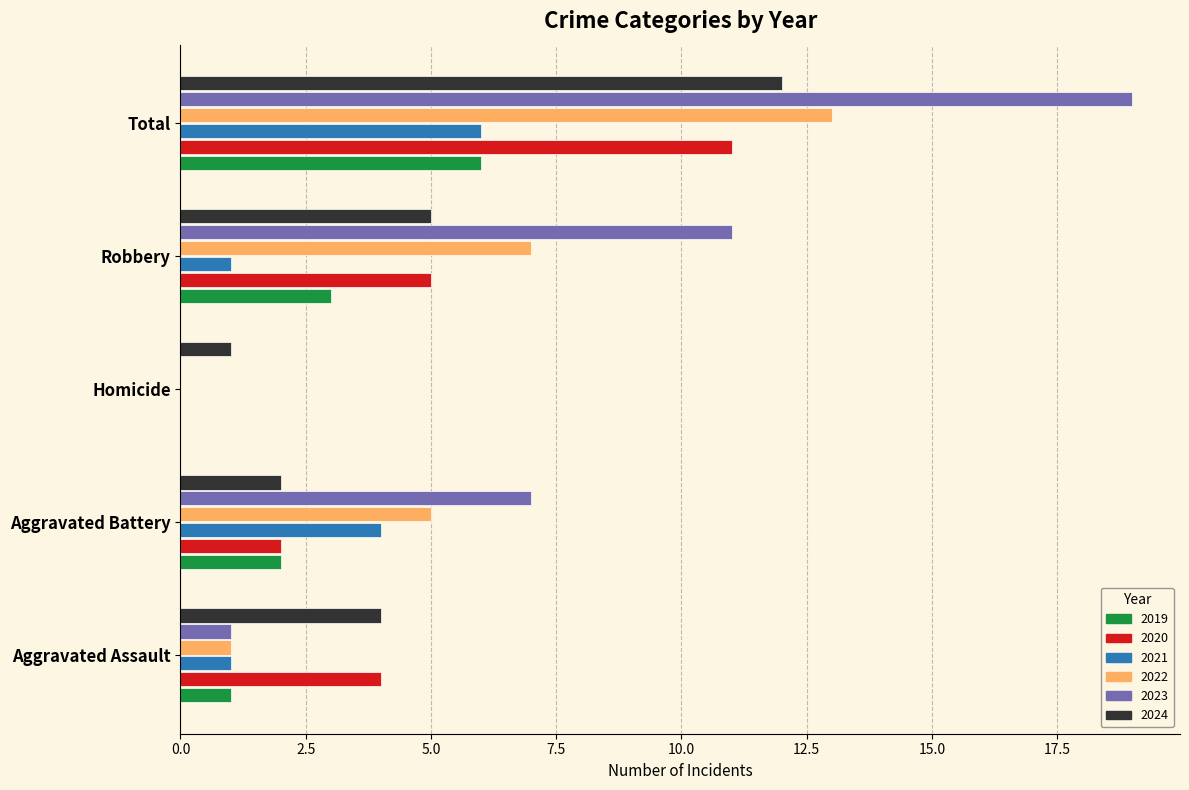

Where is 2021 nearest to the value 3?

Aggravated Battery